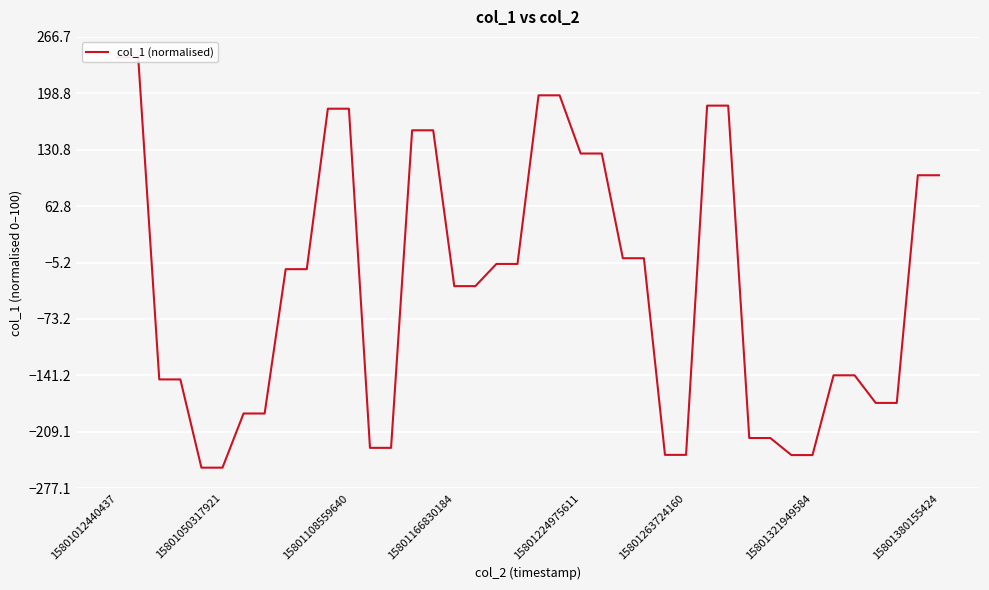

What is the ratio of the value at 22 to the value at 14?

0.8